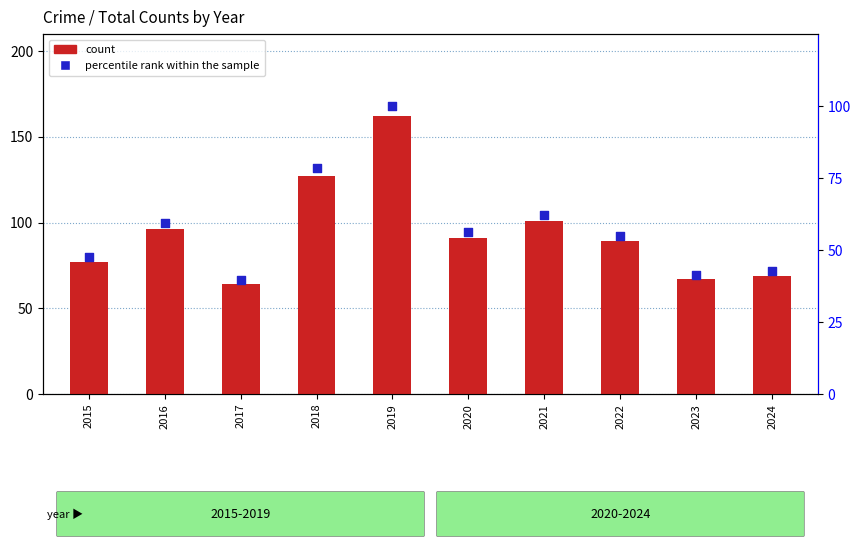

What is the total value across all series at 2020?

147.2